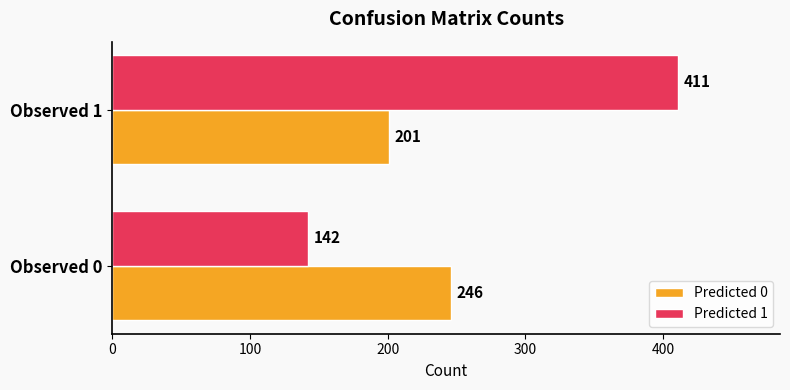

The Predicted 0 series shows 246 at Observed 0. True or false?

True